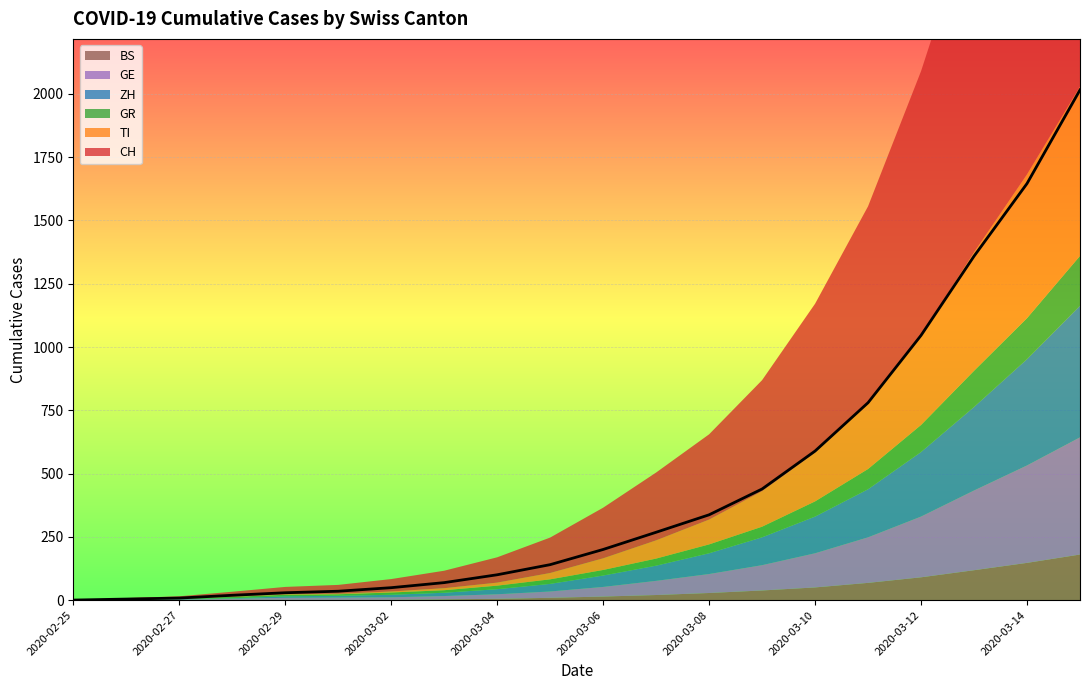

True or false: TI and BS intersect in this chart.

False